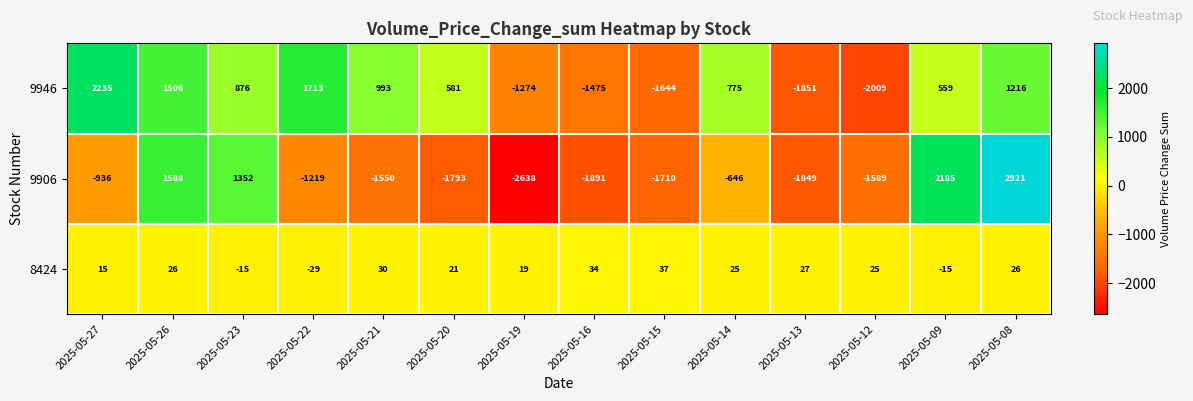

At 2025-05-23, list the series in order from largest to smallest.

9906, 9946, 8424